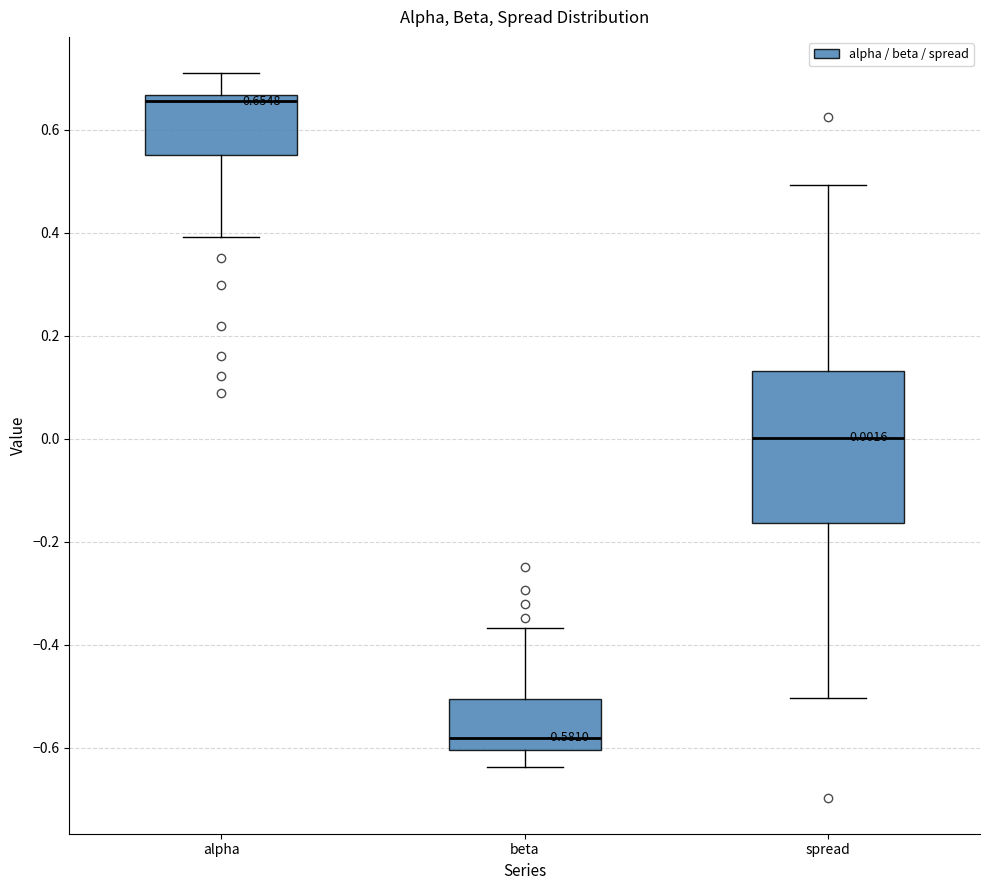

Comparing the boxes themselves (not the whiskers), which one is the tallest?

spread